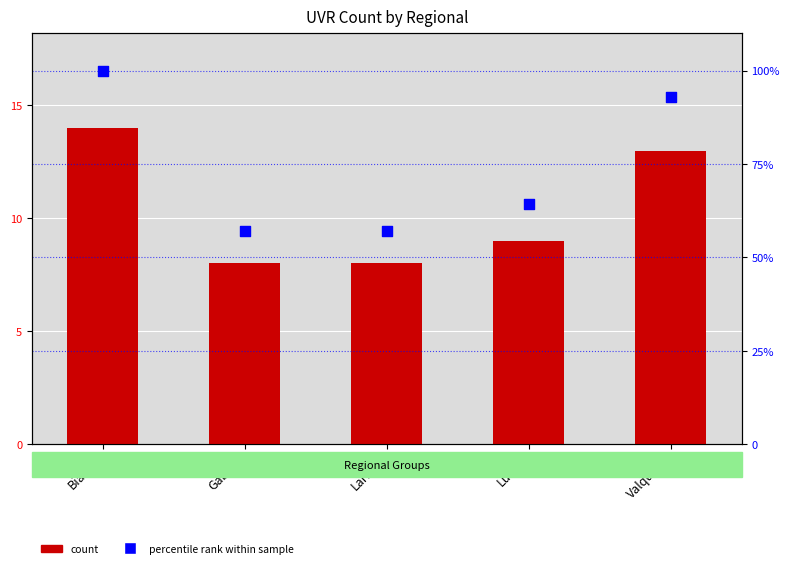

Which series contains the highest Y value?

percentile rank within sample